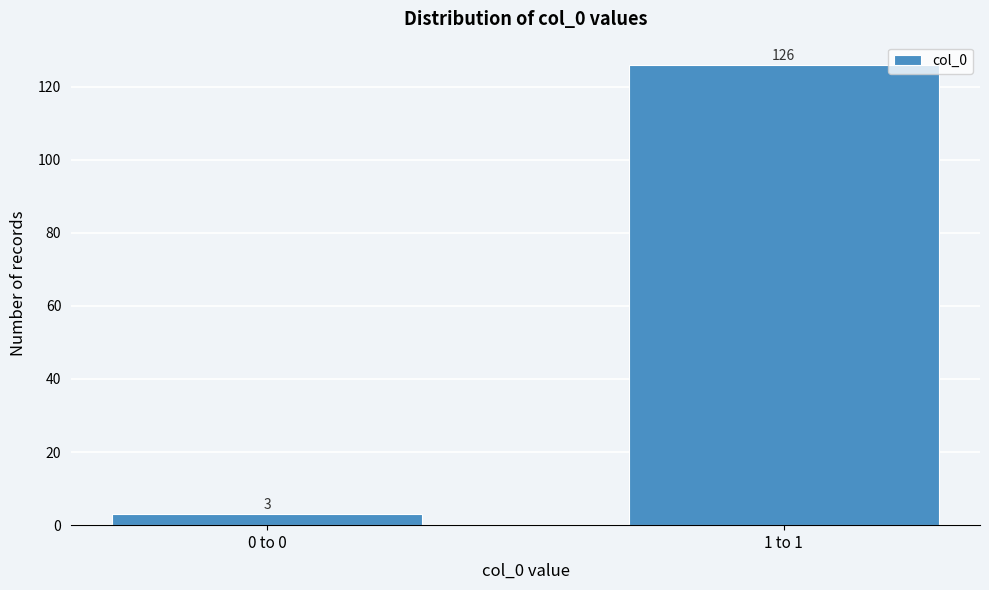

Reading left to right, what are all the values shown in this chart?

3	126